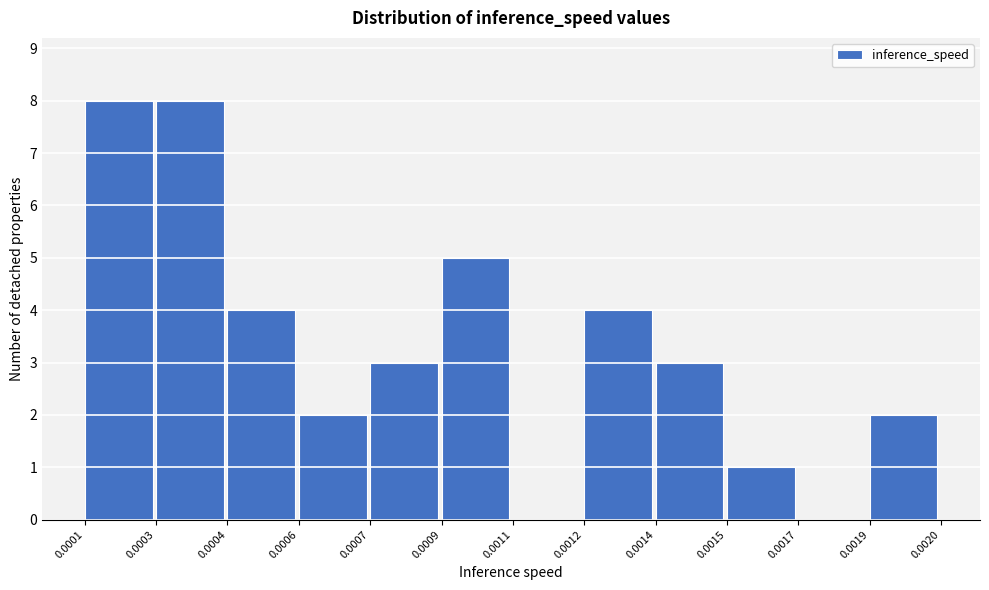

Reading left to right, what are all the values shown in this chart?

0.0001=8	0.0003=8	0.0004=4	0.0006=2	0.0007=3	0.0009=5	0.0011=0	0.0012=4	0.0014=3	0.0015=1	0.0017=0	0.0019=2